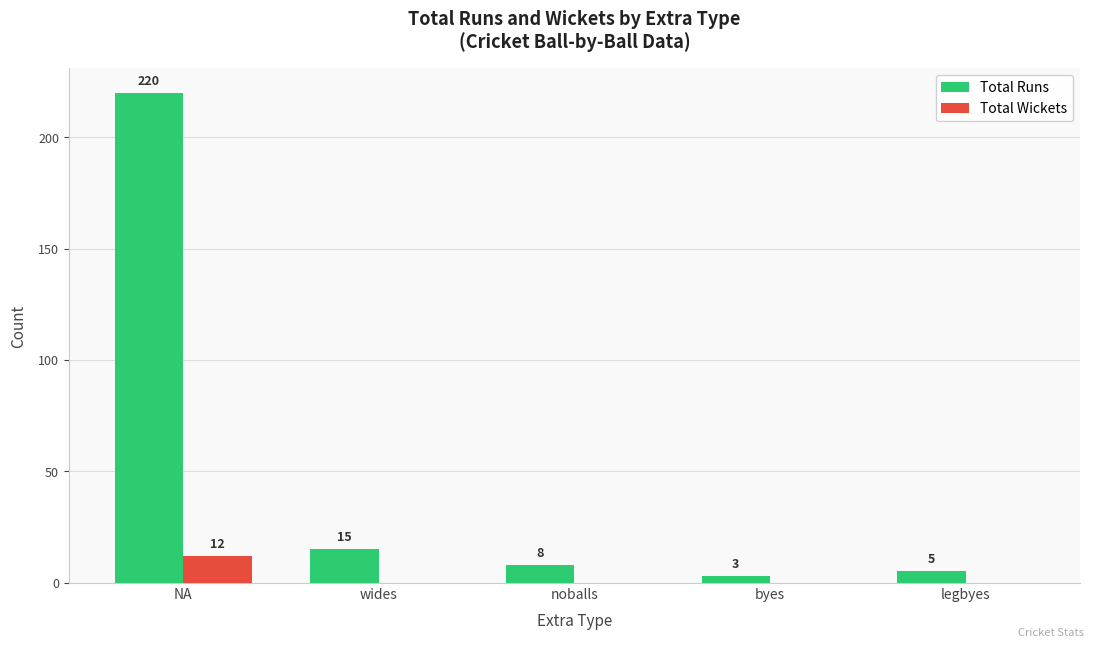

Reading right to left, transcribe all the data shown in this chart.

Total Runs: legbyes=5	byes=3	noballs=8	wides=15	NA=220
Total Wickets: legbyes=0	byes=0	noballs=0	wides=0	NA=12